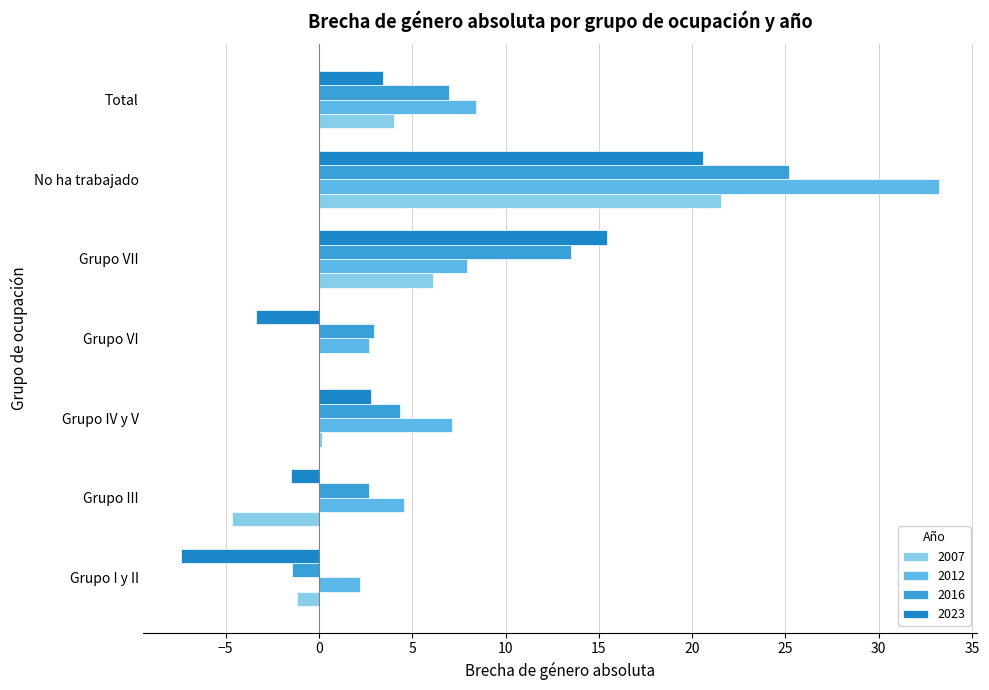

Which series has the widest spread of values?

2012